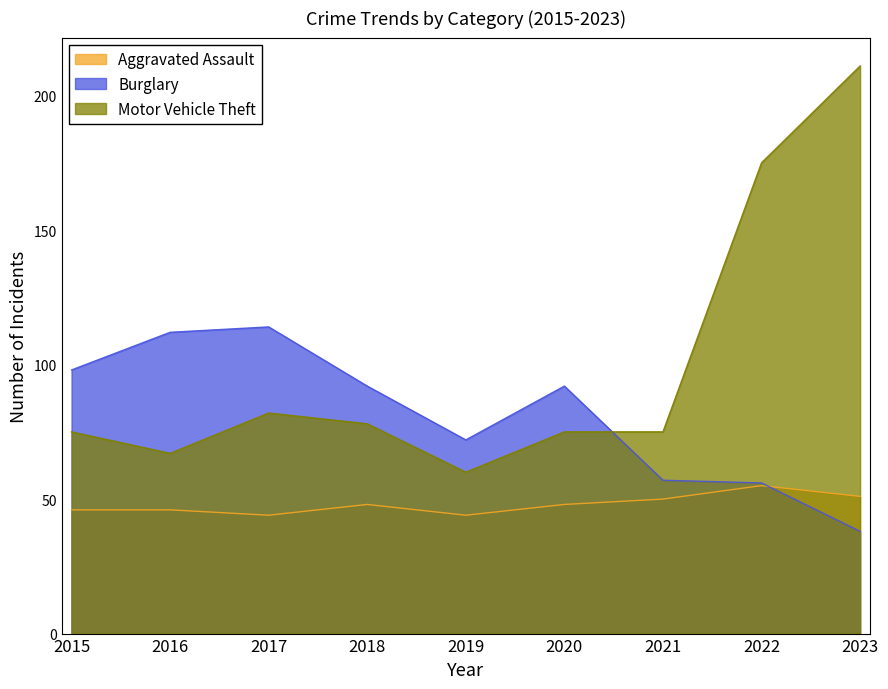

Reading left to right, transcribe all the data shown in this chart.

Aggravated Assault: 2015=46	2016=46	2017=44	2018=48	2019=44	2020=48	2021=50	2022=55	2023=51
Burglary: 2015=98	2016=112	2017=114	2018=92	2019=72	2020=92	2021=57	2022=56	2023=38
Motor Vehicle Theft: 2015=75	2016=67	2017=82	2018=78	2019=60	2020=75	2021=75	2022=175	2023=211